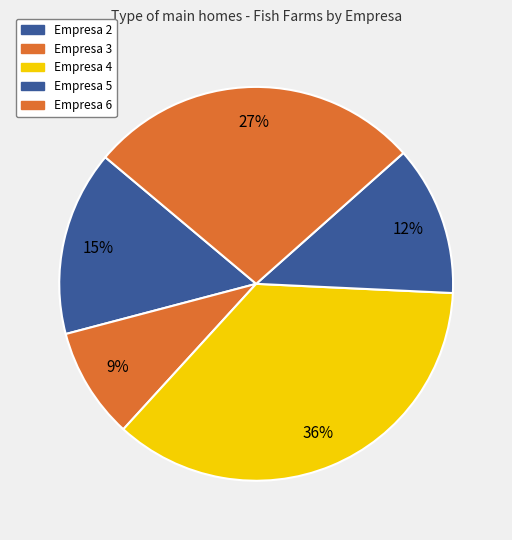

Which slice is the smallest?

Empresa 3